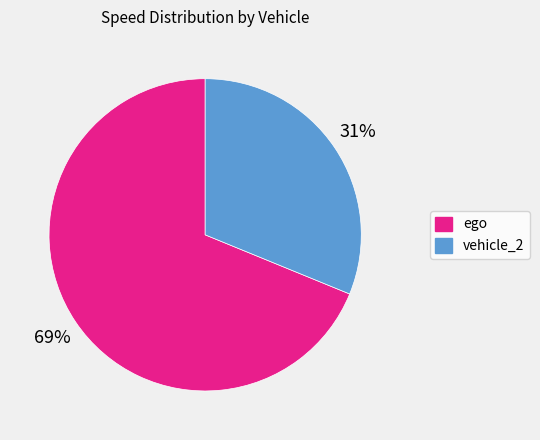

To the nearest percent, what is the difference between the largest and smallest slice percentages?

38%